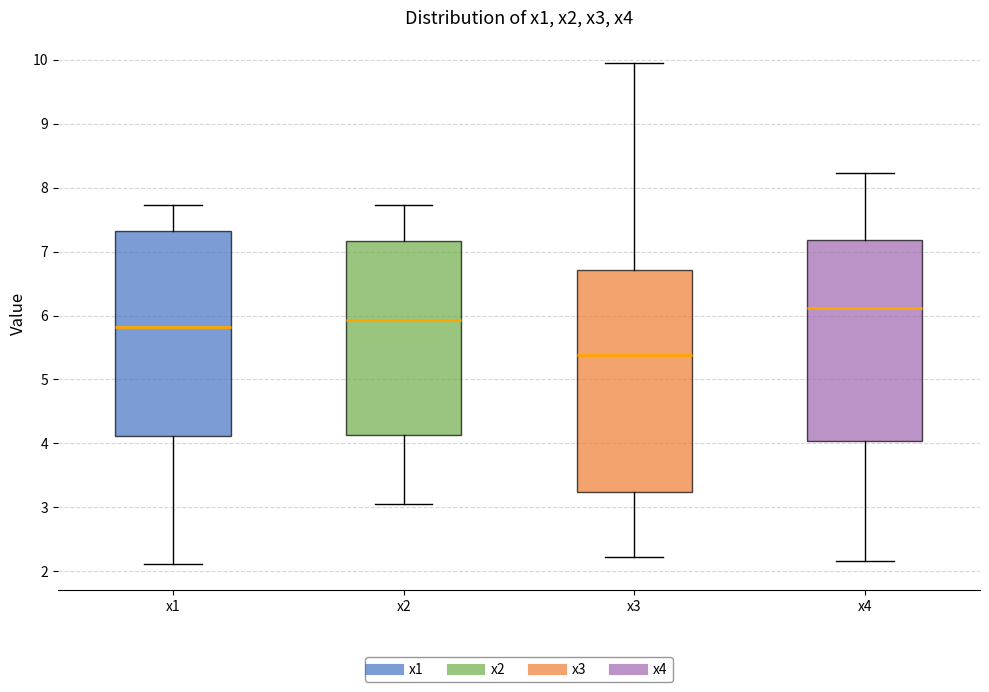

Which box's median line is the lowest?

x3